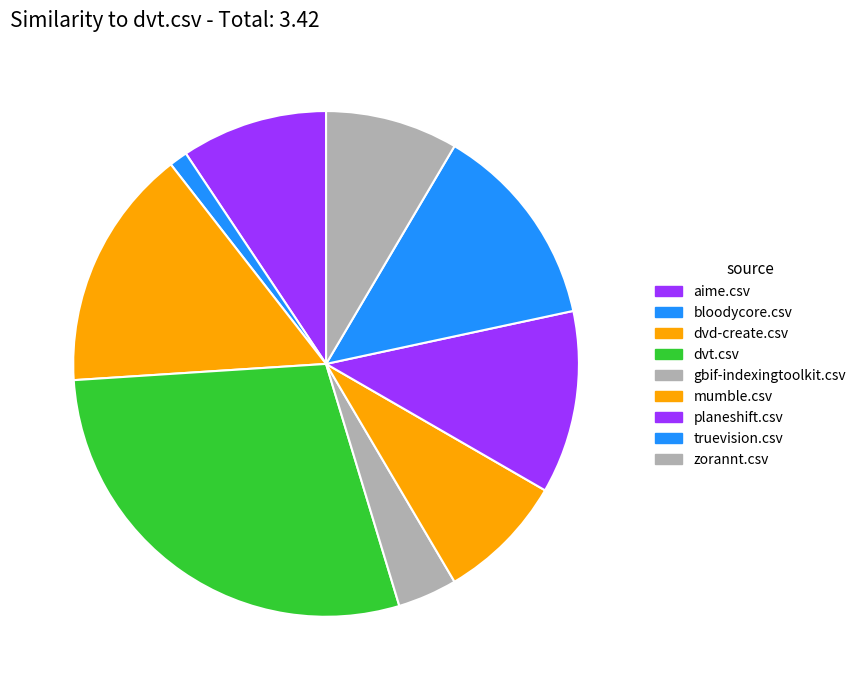

To the nearest percent, what portion does dvd-create.csv represent?

15%